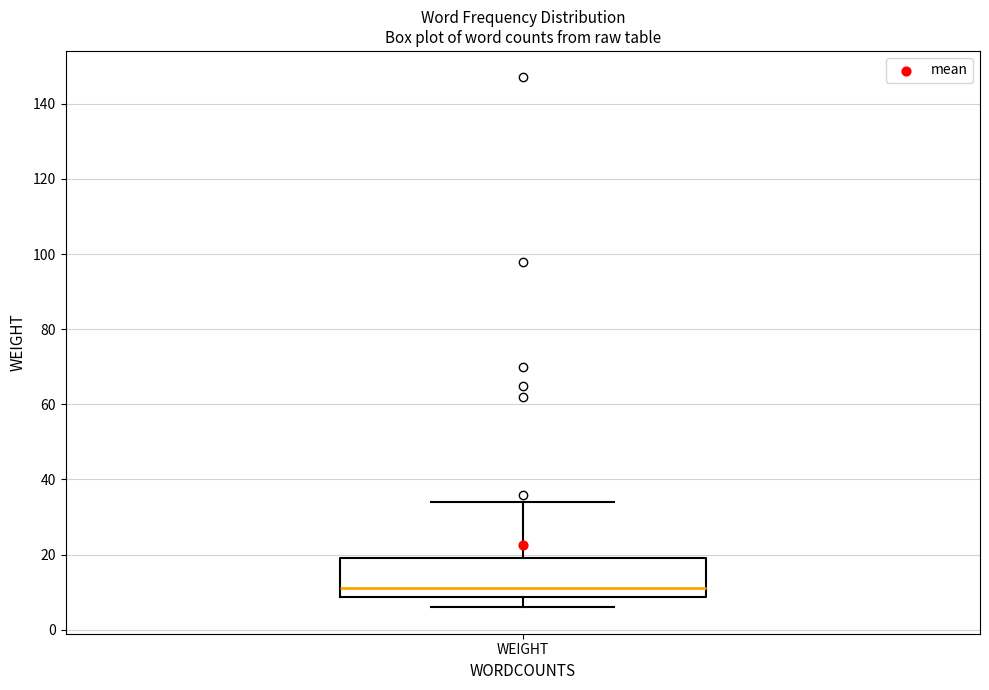

Read this box plot against the y-axis: the position of the median line, the range covered by the box, and the ends of both whiskers. The values are not printed on the chart, so give them approximately, as read against the axis.

median 12, box 8 to 20, whiskers 6 to 34